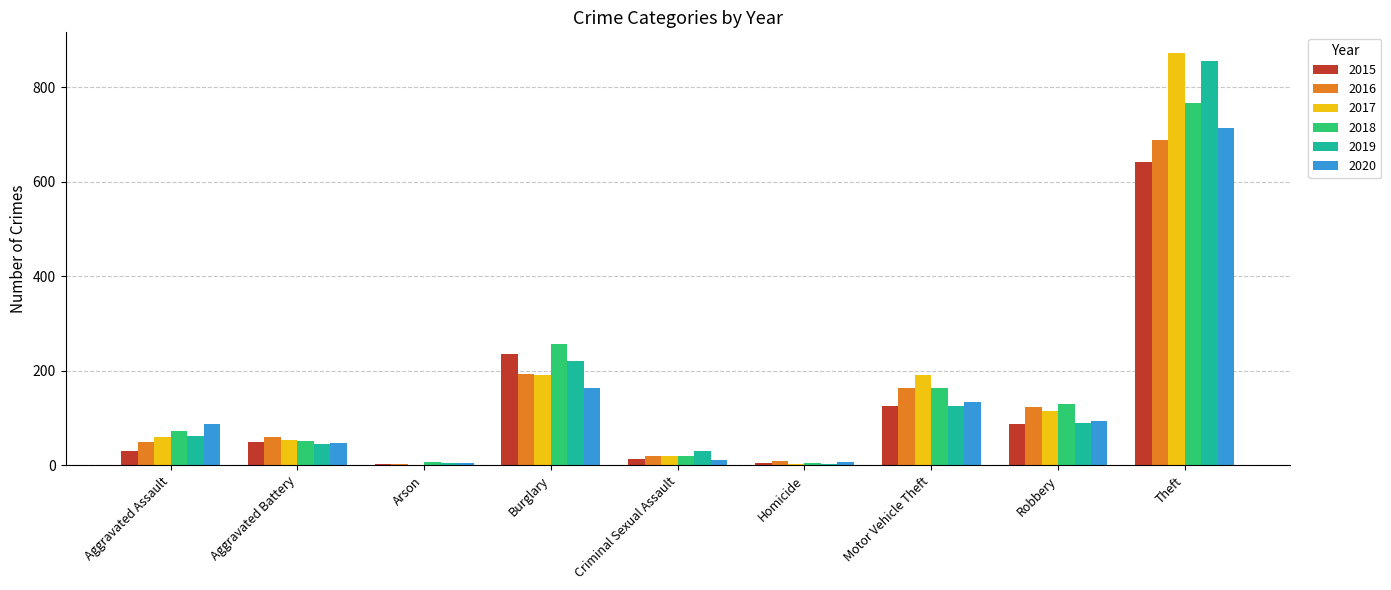

What are all the series names shown in the legend?

2015, 2016, 2017, 2018, 2019, 2020